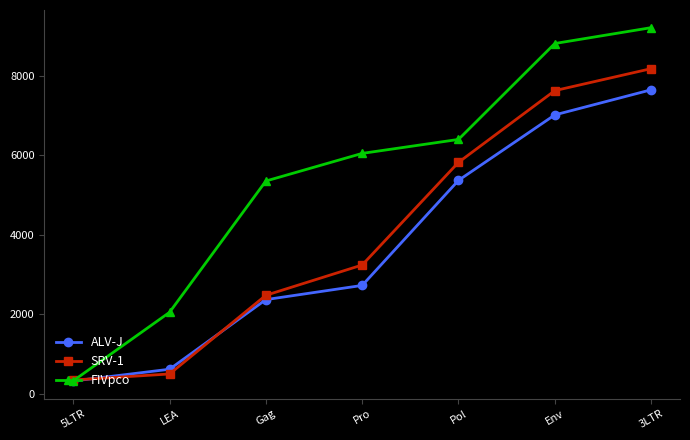

What is the value of the FIVpco point at the 7th from the left?

9203